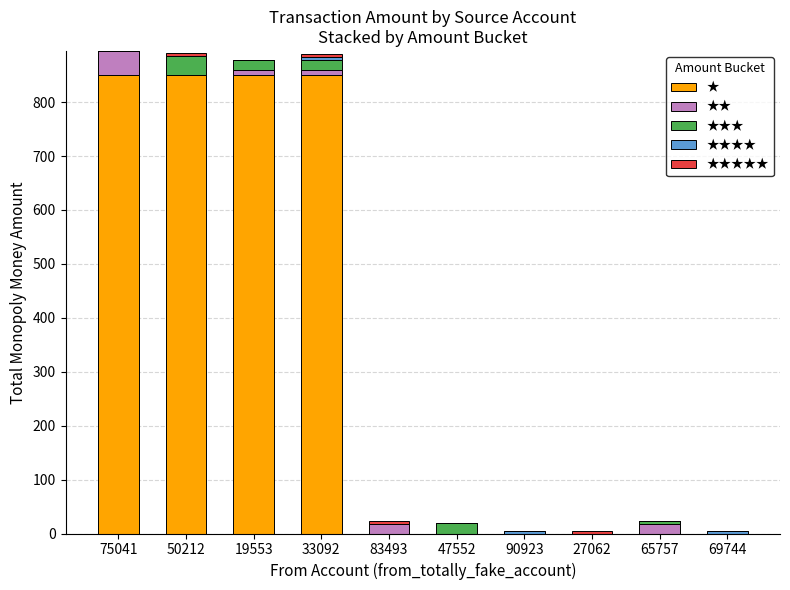

What is the maximum value for ★?

850.0